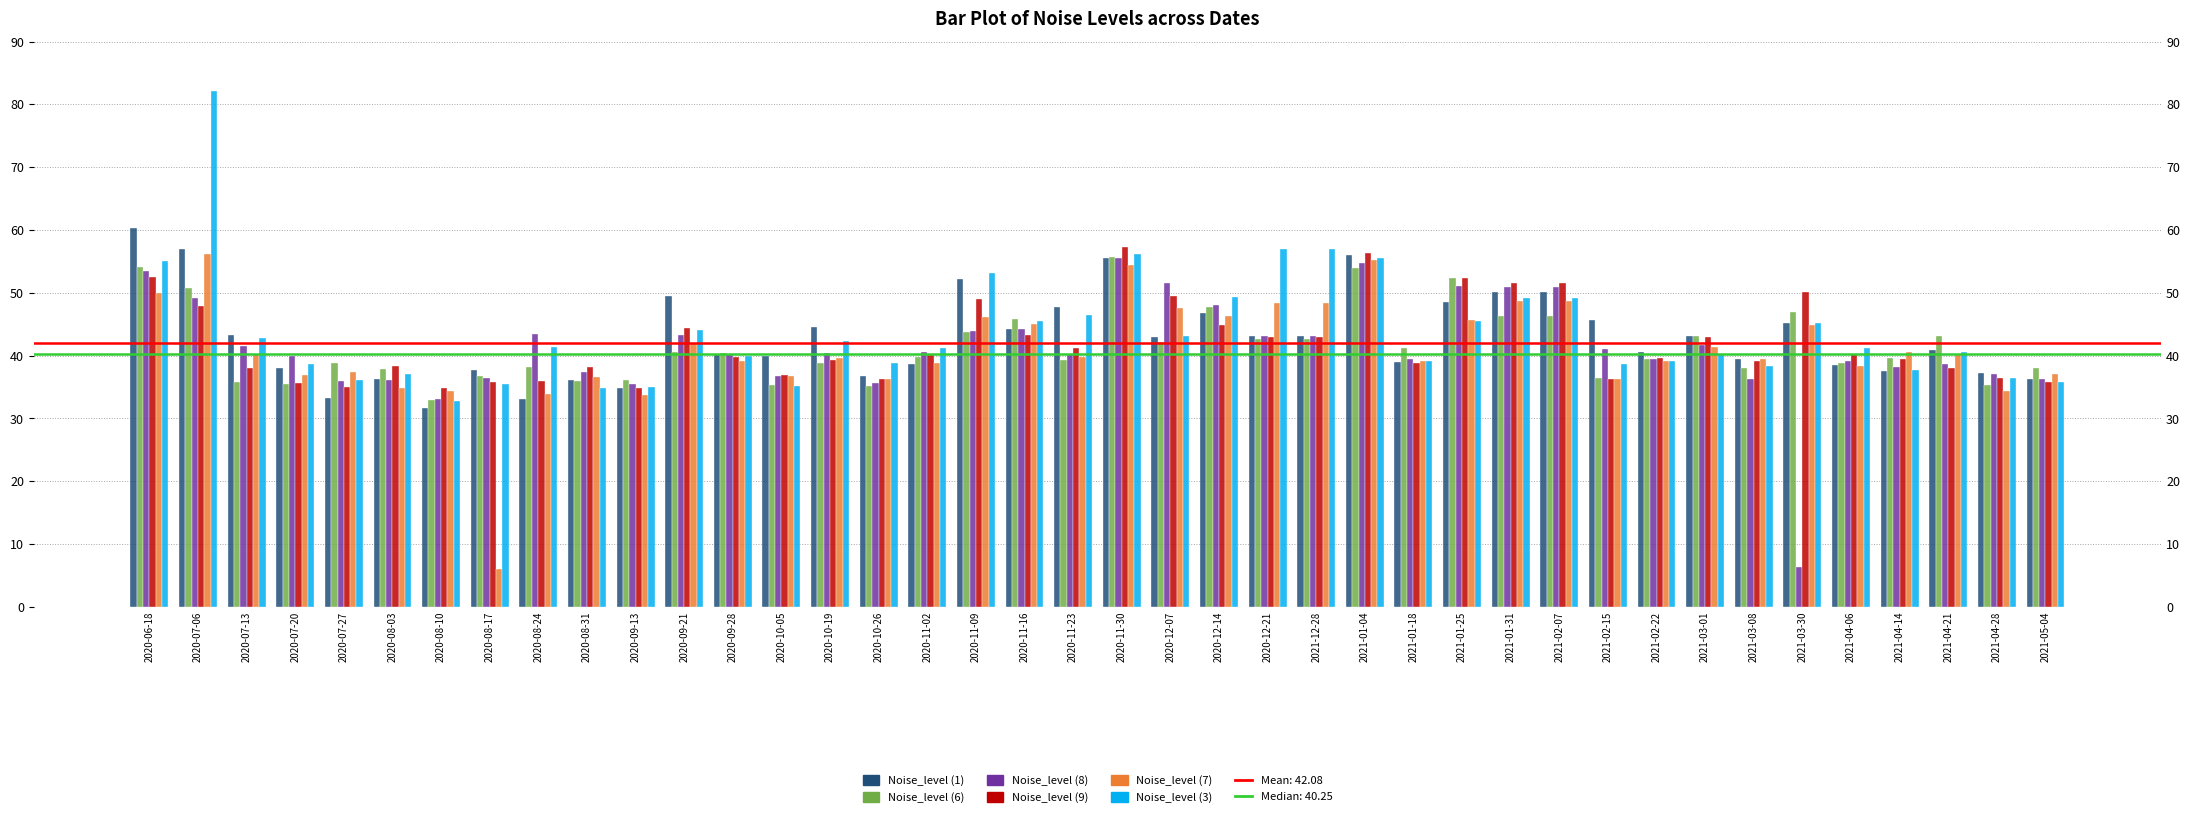

What is the total value across all series at 2020-10-19?

245.1